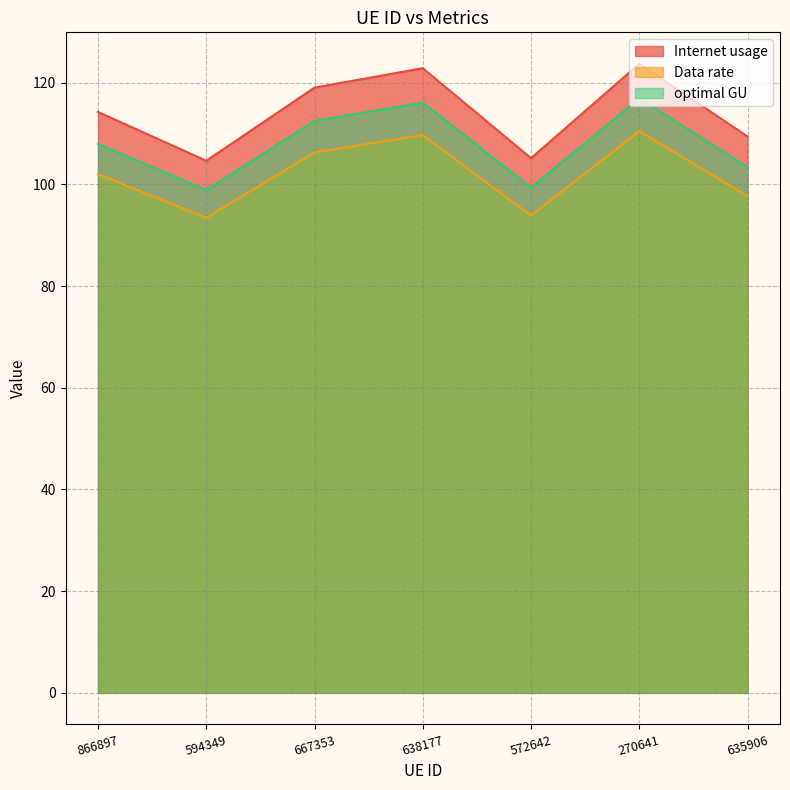

List the series in order of their overall mean, lowest first.

Data rate, optimal GU, Internet usage